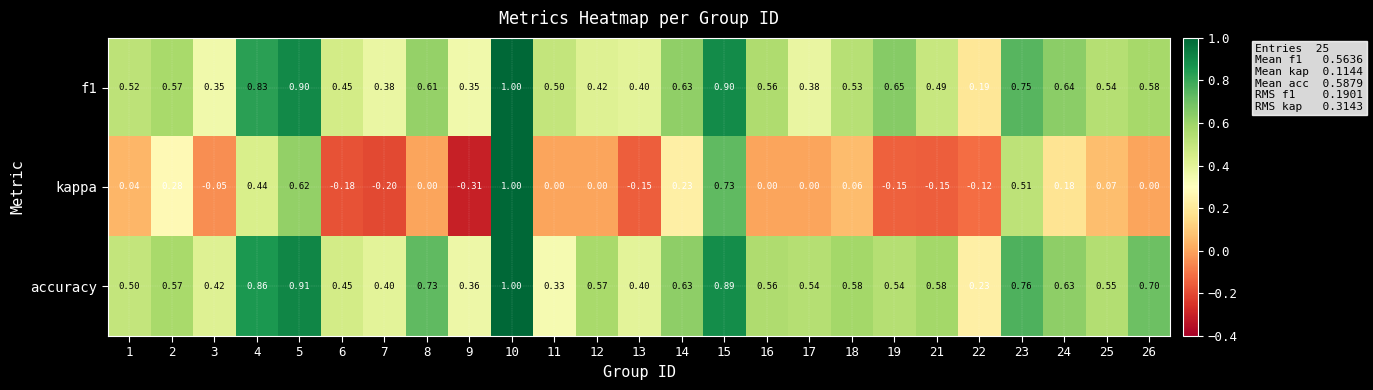

Is the value of kappa at 13 greater than the value of accuracy at 19?

No